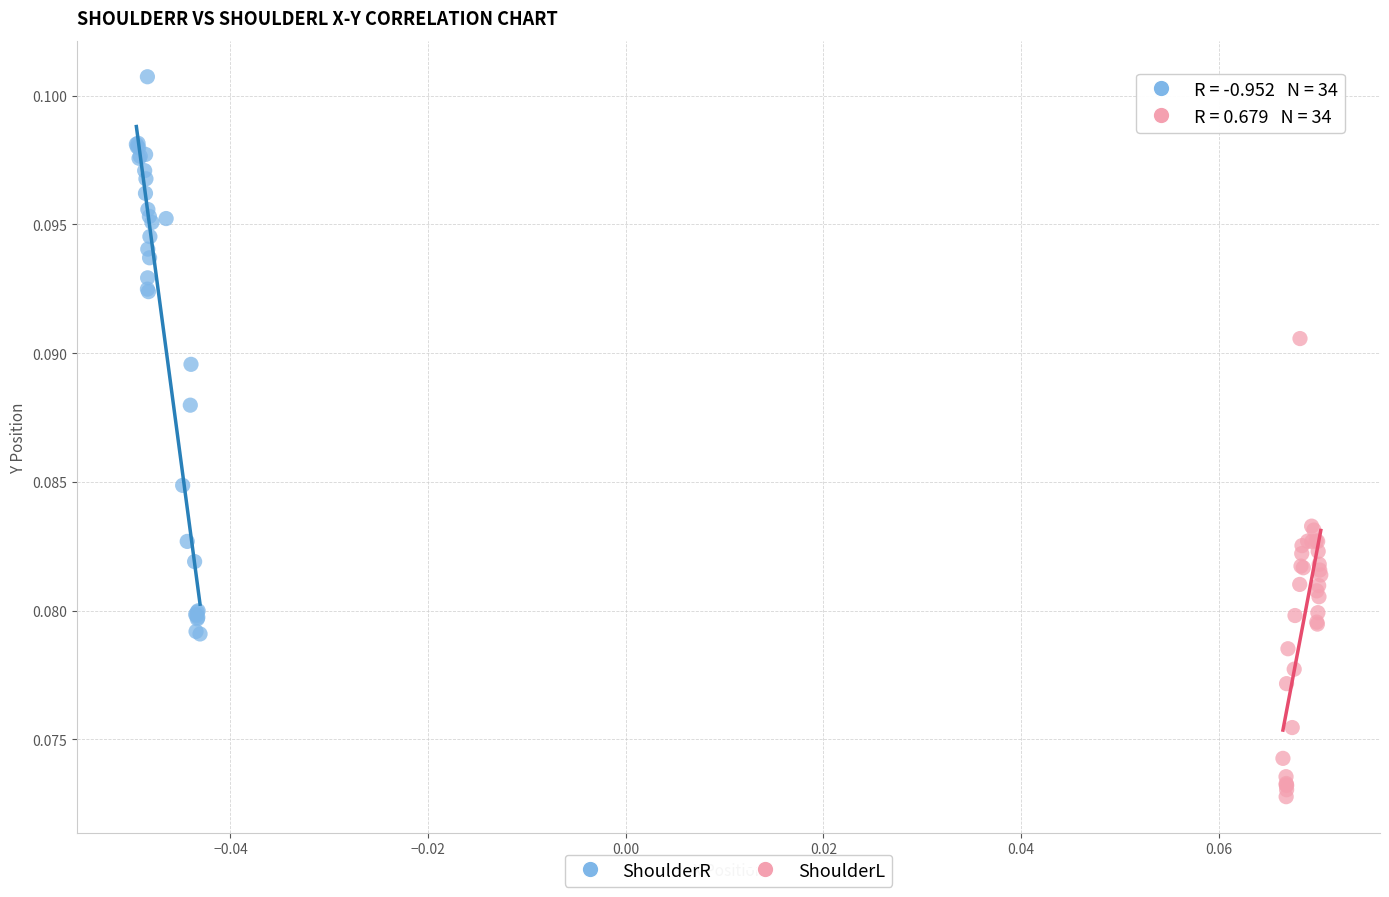

Which series reaches the minimum Y coordinate?

ShoulderL